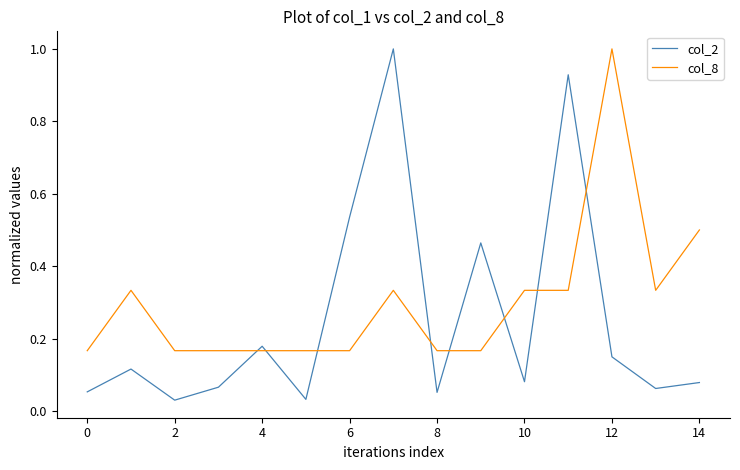

What are all the series names shown in the legend?

col_2, col_8